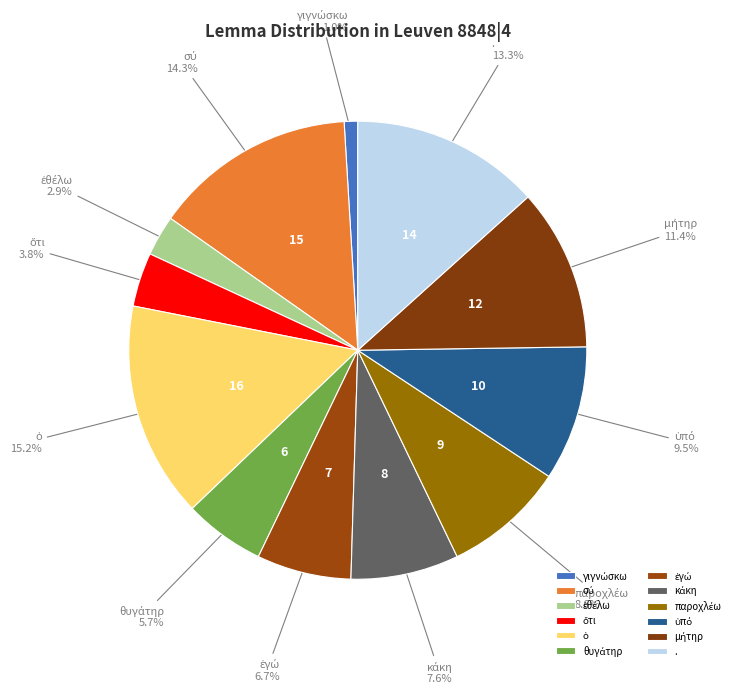

Is there a majority slice in this chart?

No